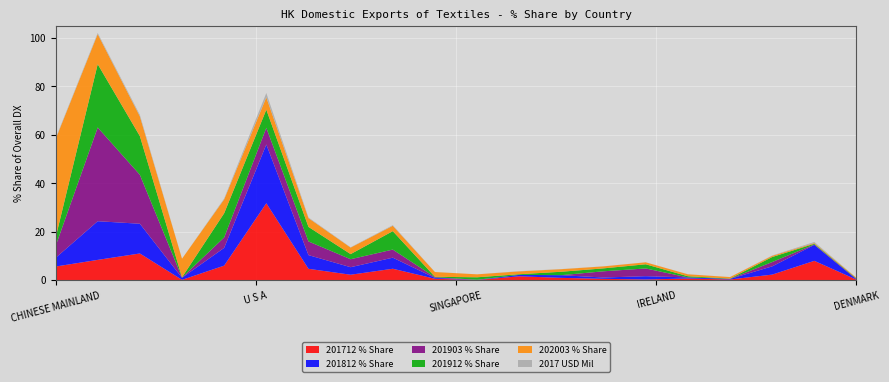

Reading left to right, extract all data points from this chart.

201712 % Share: CHINESE MAINLAND=5.6	SWEDEN=8.3	GERMANY=11.0	MACAU SAR=0.1	U S A=5.9	JORDAN=31.7	VIETNAM=4.6	SWITZERLAND=2.2	INDONESIA=4.6	SINGAPORE=0.5	MALAYSIA=0.0	CANADA=1.5	UNITED KINGDOM=0.9	BELGIUM=0.5	IRELAND=0.2	KOREA REP=0.6	FRANCE=0.2	INDIA=2.2	BANGLADESH=7.9	DENMARK=0.1
201812 % Share: CHINESE MAINLAND=3.6	SWEDEN=16.0	GERMANY=12.3	MACAU SAR=0.9	U S A=7.3	JORDAN=24.3	VIETNAM=5.7	SWITZERLAND=3.1	INDONESIA=4.6	SINGAPORE=0.4	MALAYSIA=0.0	CANADA=0.6	UNITED KINGDOM=1.1	BELGIUM=0.5	IRELAND=1.4	KOREA REP=0.4	FRANCE=0.2	INDIA=3.4	BANGLADESH=6.6	DENMARK=0.1
201903 % Share: CHINESE MAINLAND=4.8	SWEDEN=38.7	GERMANY=20.2	MACAU SAR=0.1	U S A=4.3	JORDAN=6.9	VIETNAM=5.7	SWITZERLAND=3.3	INDONESIA=3.3	SINGAPORE=0.3	MALAYSIA=0.1	CANADA=0.0	UNITED KINGDOM=0.0	BELGIUM=2.6	IRELAND=3.2	KOREA REP=0.0	FRANCE=0.0	INDIA=1.8	BANGLADESH=0.2	DENMARK=0.2
201912 % Share: CHINESE MAINLAND=3.4	SWEDEN=26.2	GERMANY=16.0	MACAU SAR=0.1	U S A=10.0	JORDAN=7.5	VIETNAM=6.0	SWITZERLAND=2.1	INDONESIA=7.6	SINGAPORE=0.2	MALAYSIA=1.0	CANADA=0.3	UNITED KINGDOM=1.4	BELGIUM=1.2	IRELAND=1.7	KOREA REP=0.5	FRANCE=0.1	INDIA=2.1	BANGLADESH=0.3	DENMARK=0.2
202003 % Share: CHINESE MAINLAND=40.8	SWEDEN=12.4	GERMANY=8.2	MACAU SAR=7.7	U S A=5.7	JORDAN=5.1	VIETNAM=3.6	SWITZERLAND=2.7	INDONESIA=2.2	SINGAPORE=2.0	MALAYSIA=1.2	CANADA=1.2	UNITED KINGDOM=1.1	BELGIUM=0.8	IRELAND=0.8	KOREA REP=0.8	FRANCE=0.6	INDIA=0.5	BANGLADESH=0.3	DENMARK=0.3
2017 USD Mil: CHINESE MAINLAND=0.3	SWEDEN=0.5	GERMANY=0.6	MACAU SAR=0.0	U S A=0.3	JORDAN=1.8	VIETNAM=0.3	SWITZERLAND=0.1	INDONESIA=0.3	SINGAPORE=0.0	MALAYSIA=0.0	CANADA=0.1	UNITED KINGDOM=0.1	BELGIUM=0.0	IRELAND=0.0	KOREA REP=0.0	FRANCE=0.0	INDIA=0.1	BANGLADESH=0.4	DENMARK=0.0